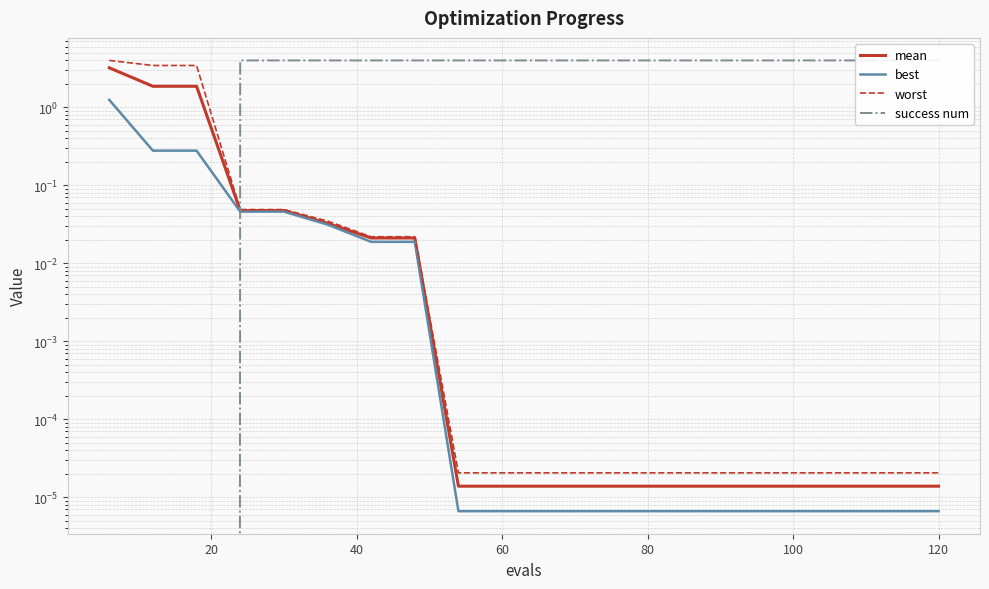

How many success num values are between 4 and 5?

17